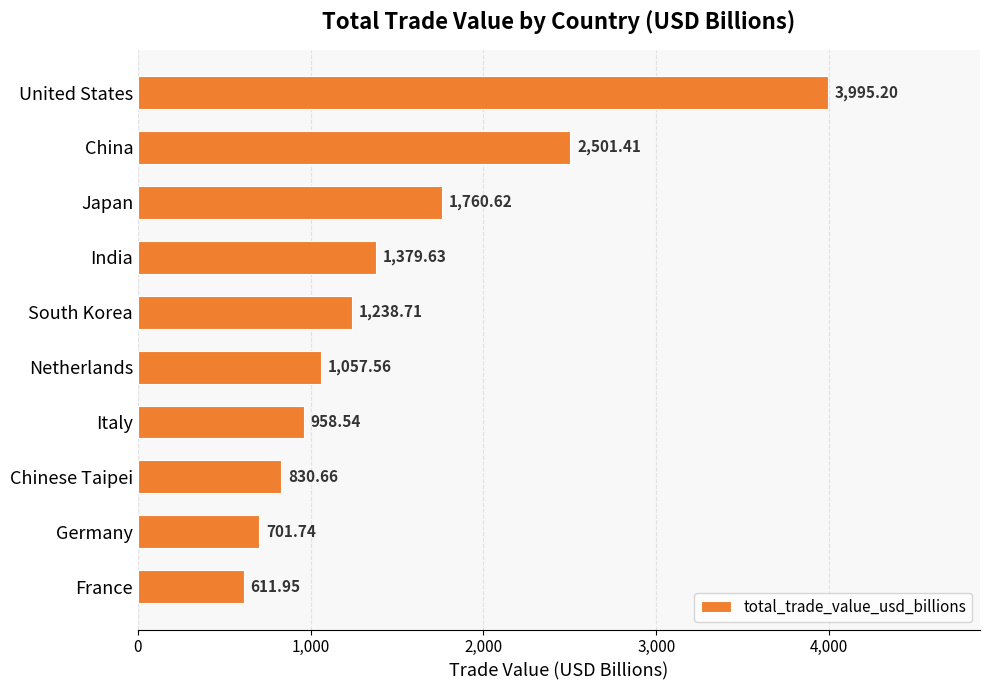

At which label is the value closest to 2303?

China